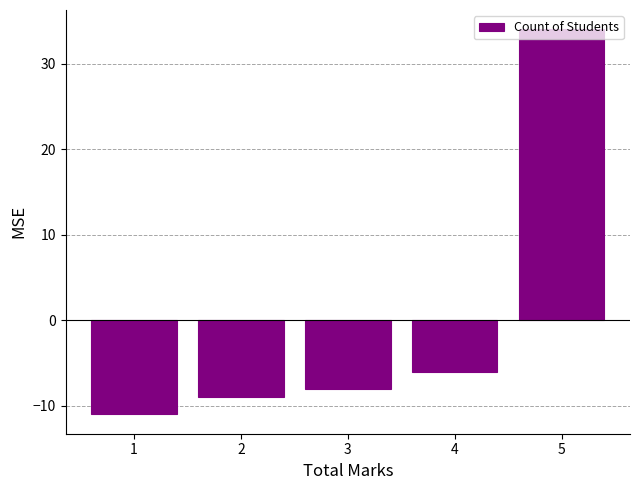

What is the sum of the values at 2 and 1?

-20